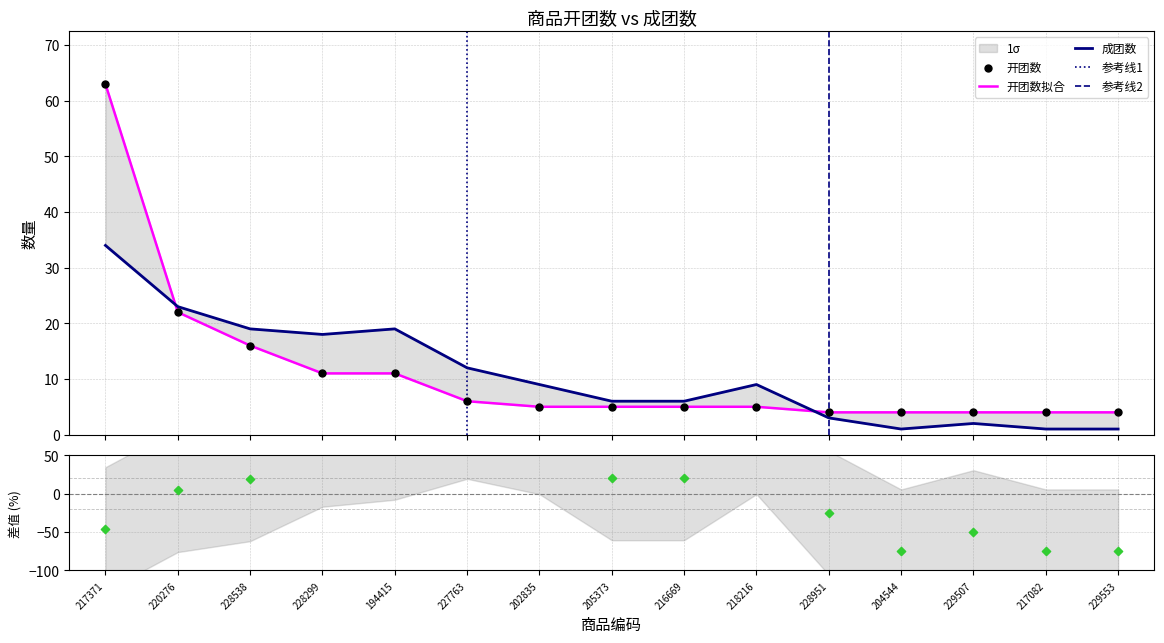

Which series has the widest spread of Y values?

开团数